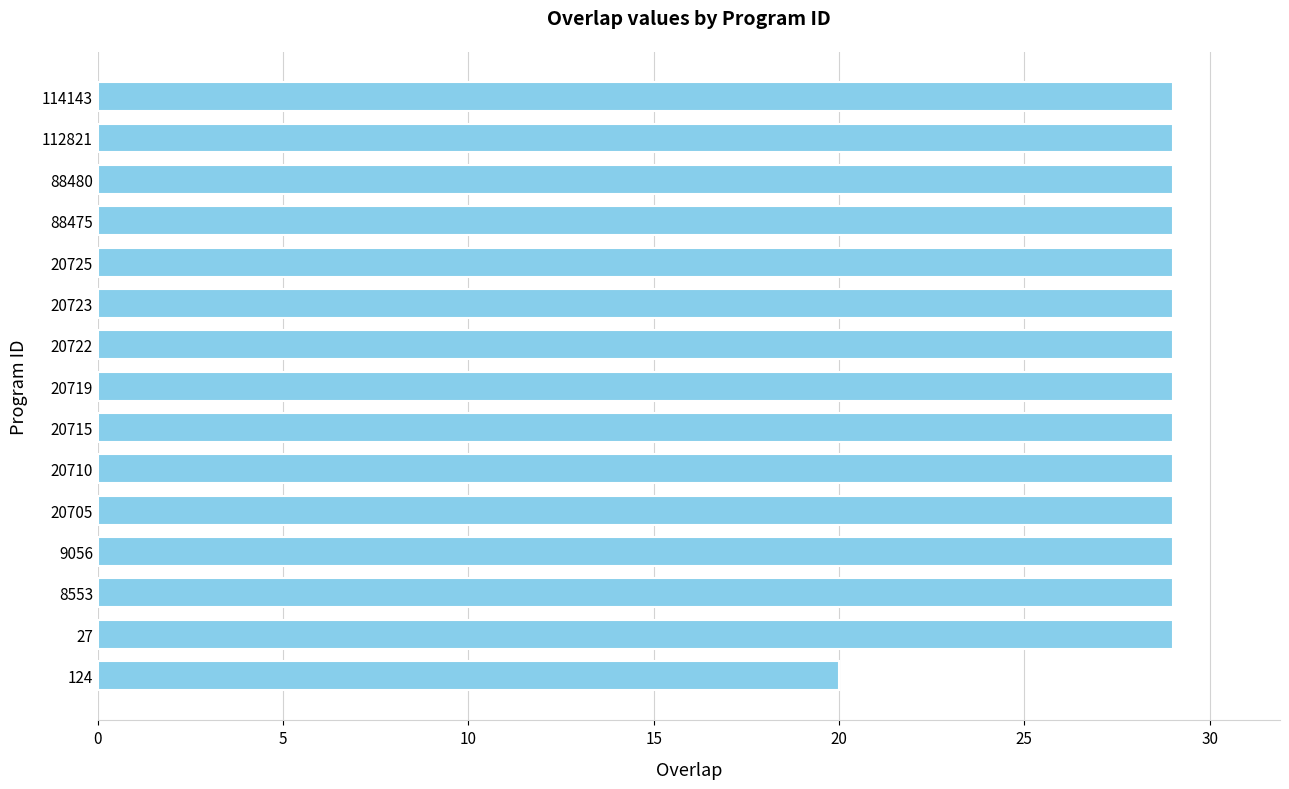

The chart shows a value of 29 at 114143. True or false?

True